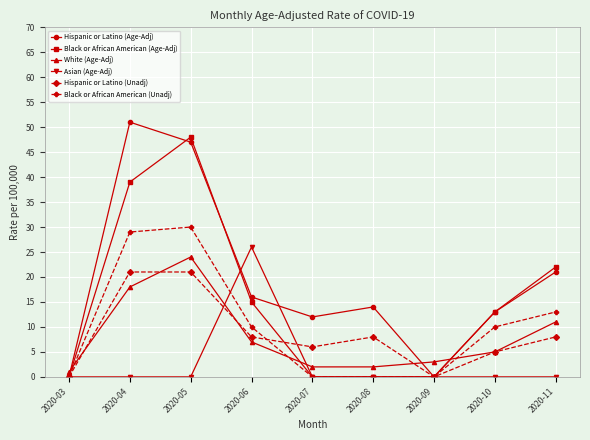

True or false: Black or African American (Age-Adj) has a value of 0 at 2020-09.

True